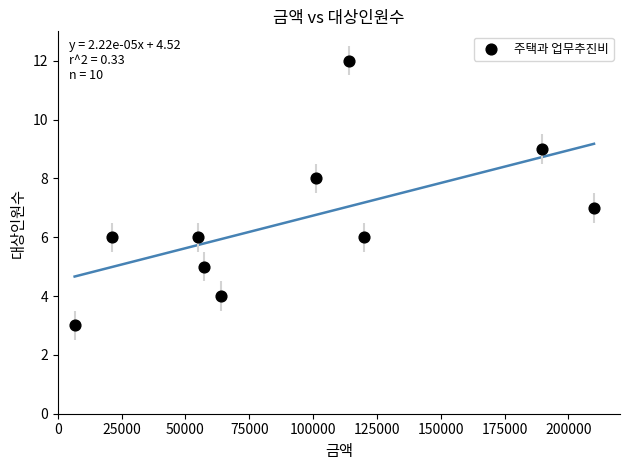

What is the range of X values (max minus min)?

203400